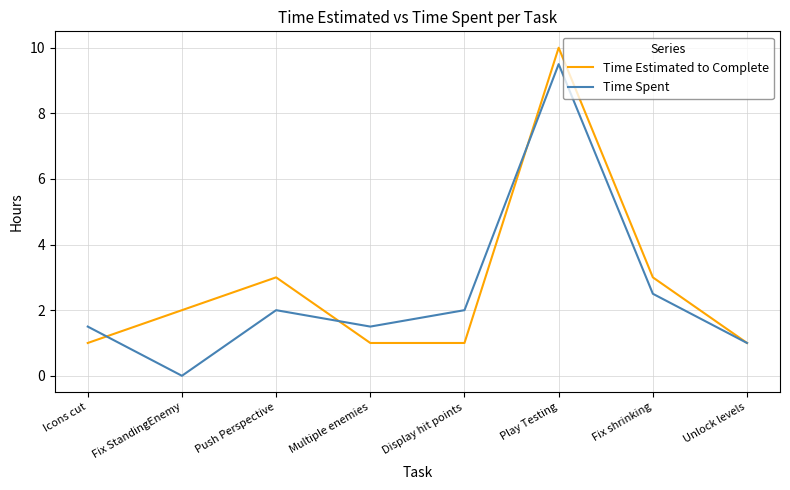

Is the value of Time Estimated to Complete at Fix shrinking greater than the value of Time Spent at Unlock levels?

Yes